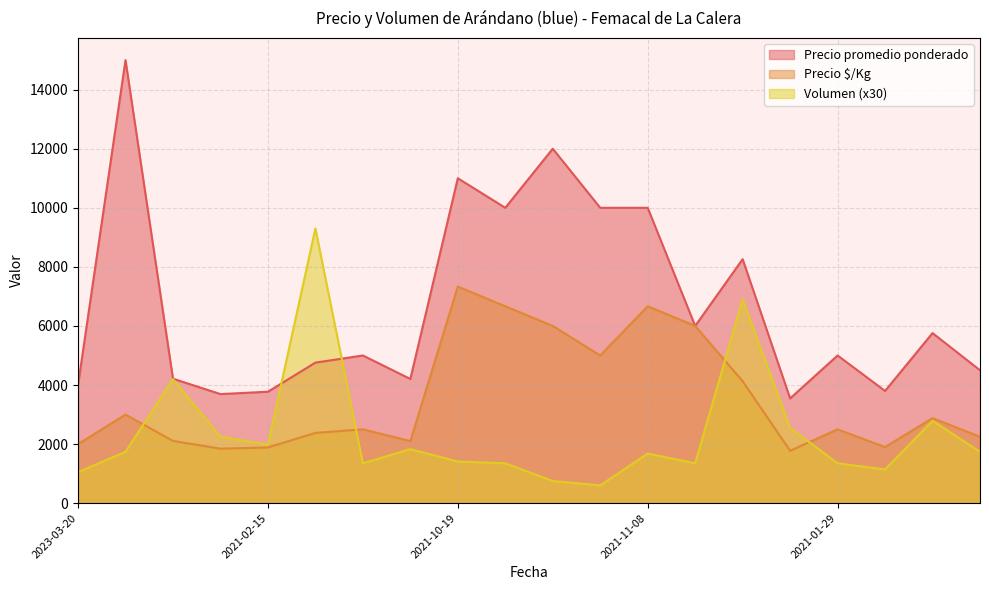

List the series in order of their peak value, lowest first.

Precio $/Kg, Volumen (x30), Precio promedio ponderado